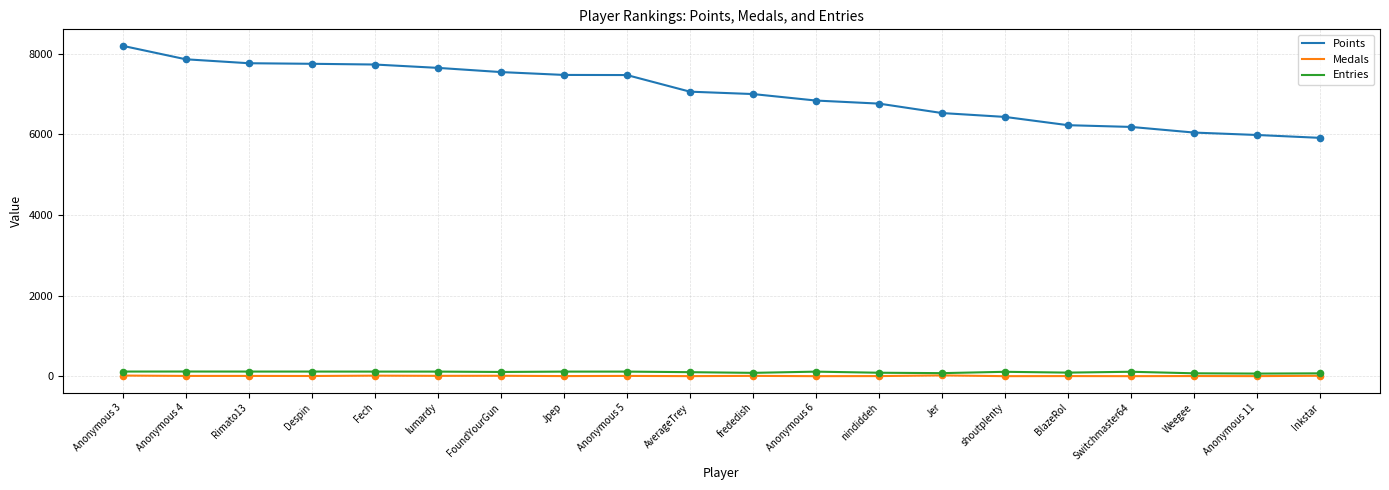

Which series has the largest total across all categories?

Points